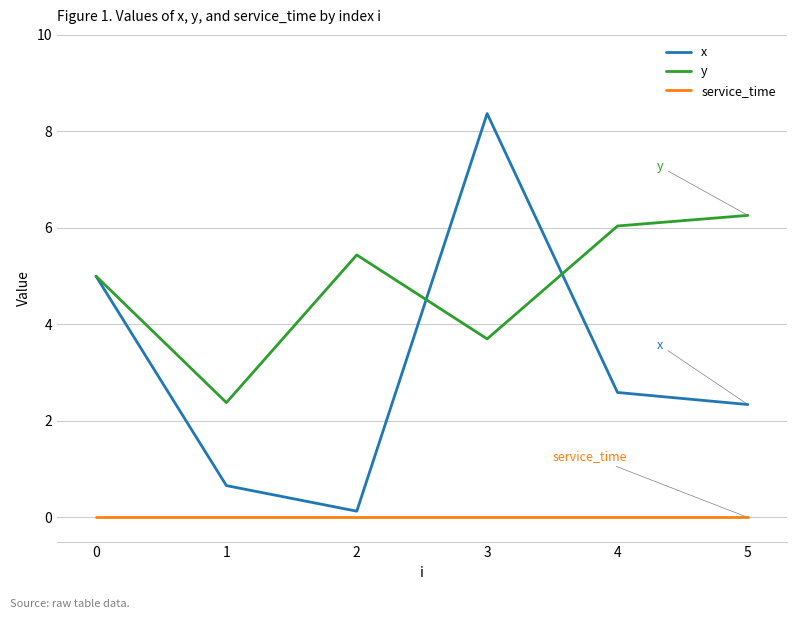

What is the total value across all series at 0?

10.0